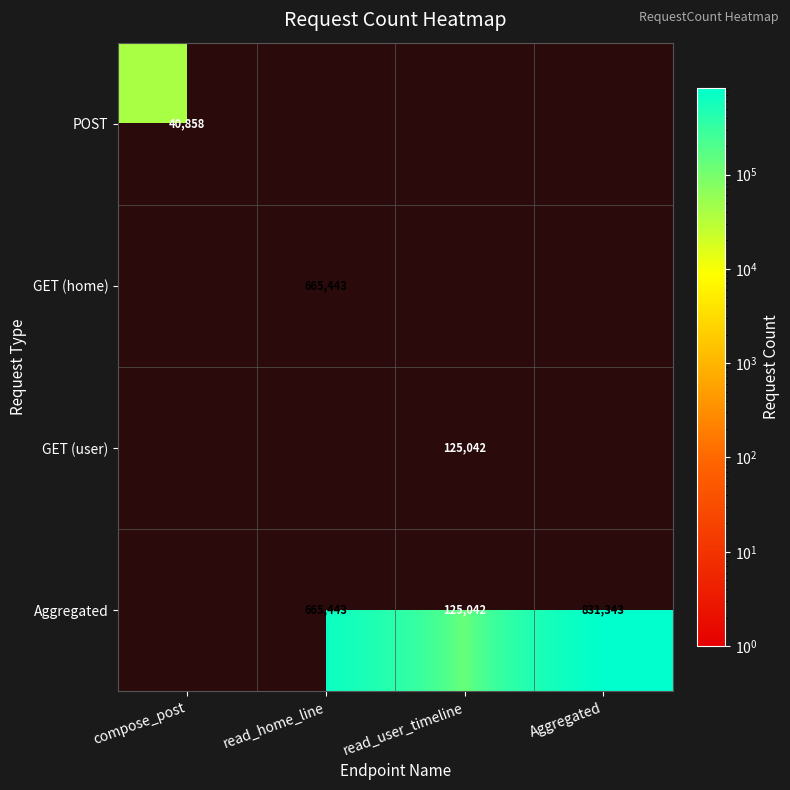

True or false: POST has a value of 58101 at compose_post.

False